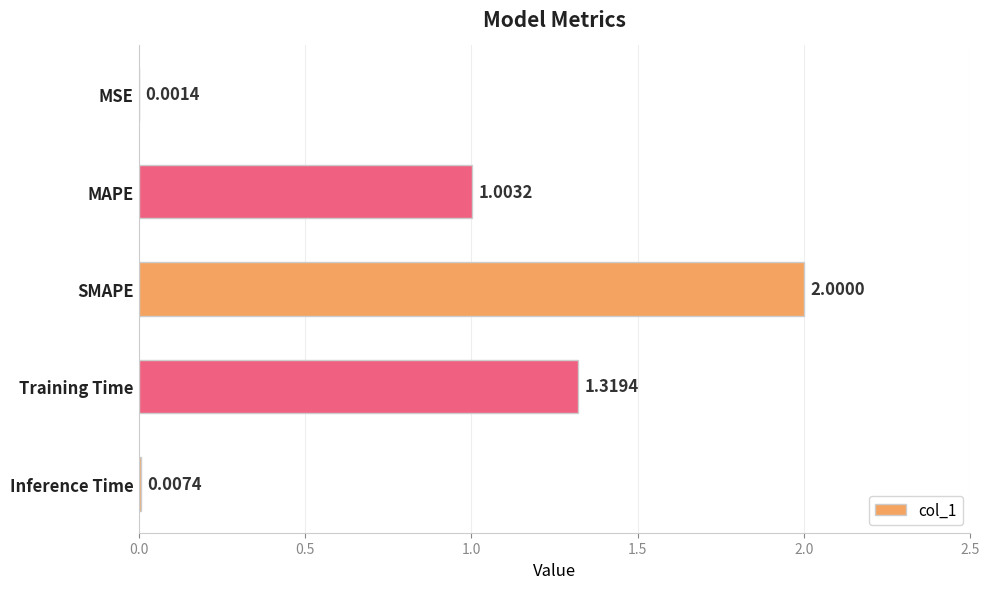

At which label is the value closest to 1?

MAPE